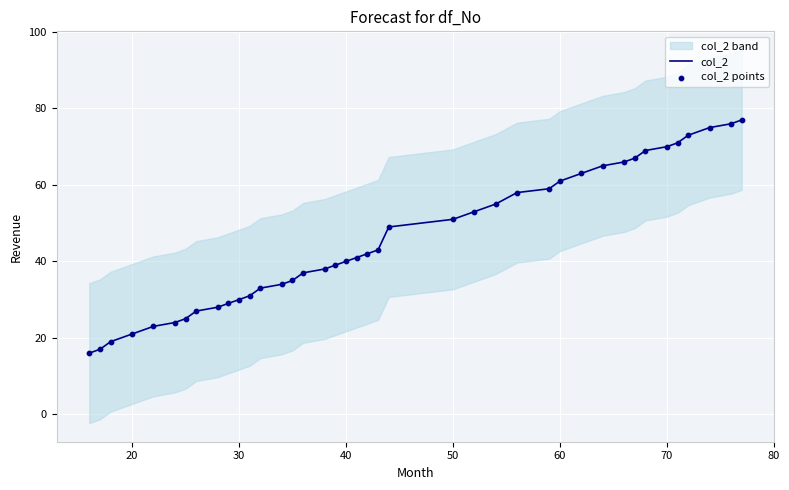

Is the value of col_2 points at 37 greater than the value of col_2 at 27?

Yes